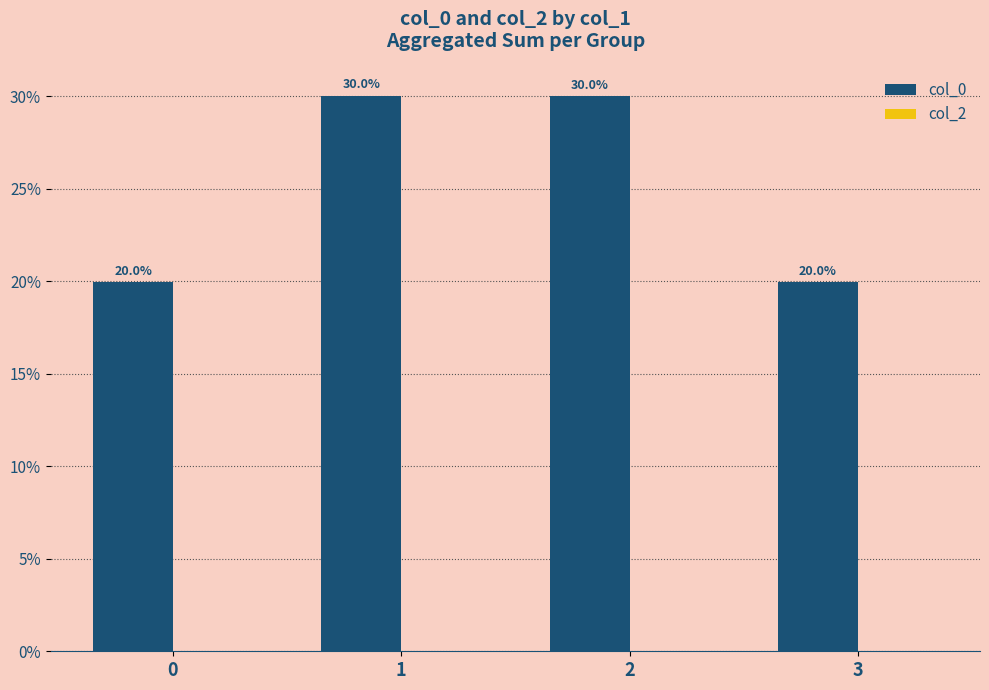

Reading left to right, extract all data points from this chart.

0=20.0	1=30.0	2=30.0	3=20.0